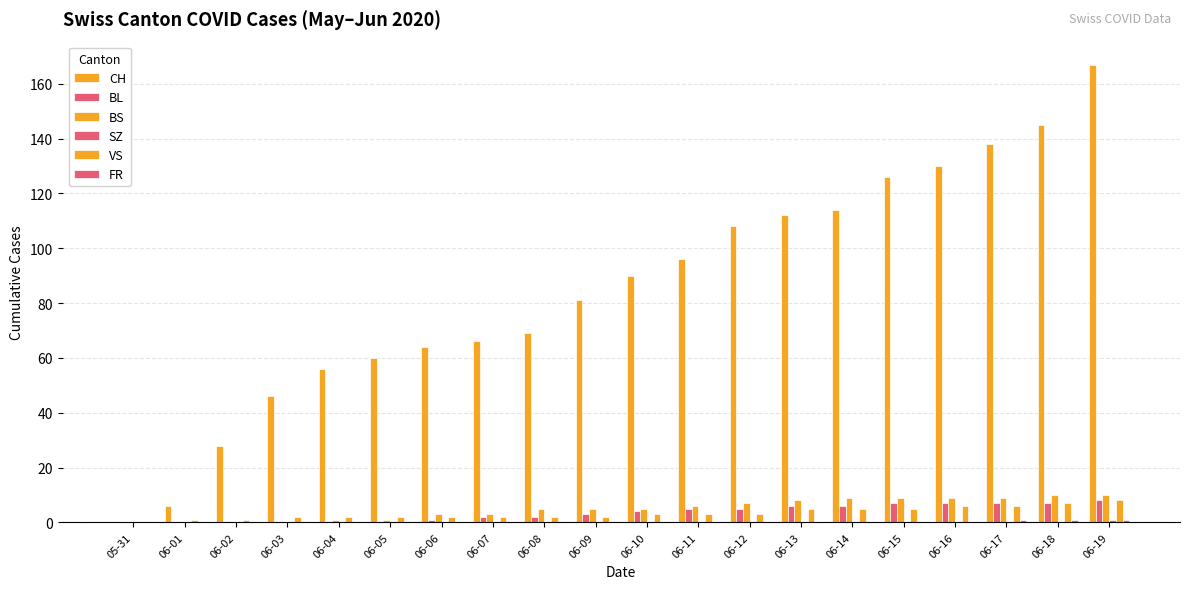

How many categories are shown in the chart?

20